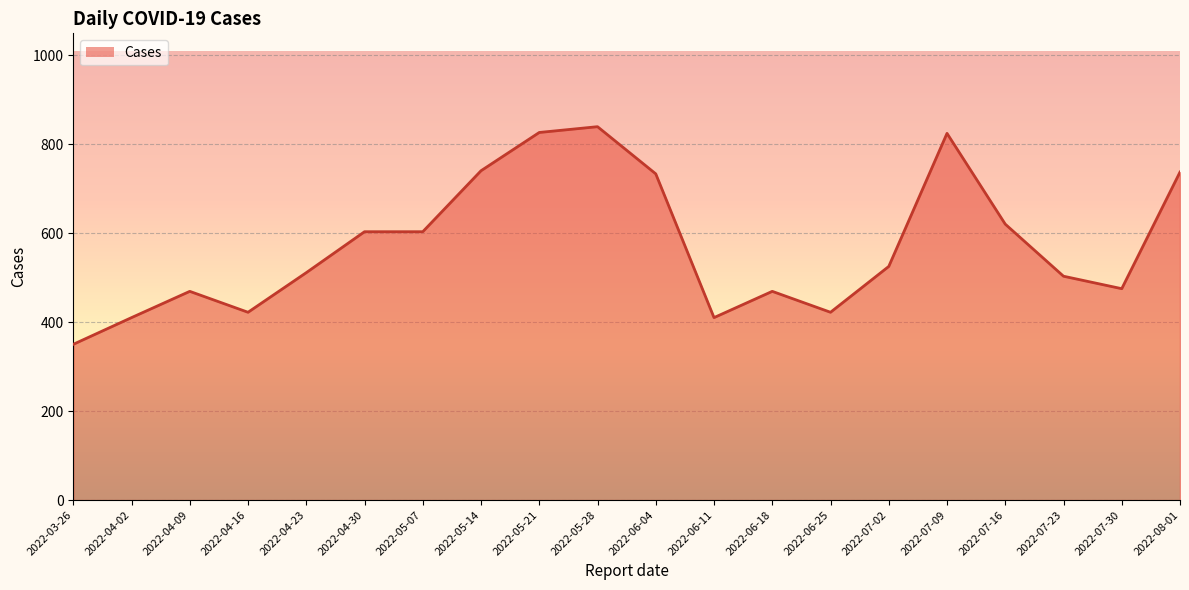

What value does the data have at 2022-06-25, to the nearest 10?

420